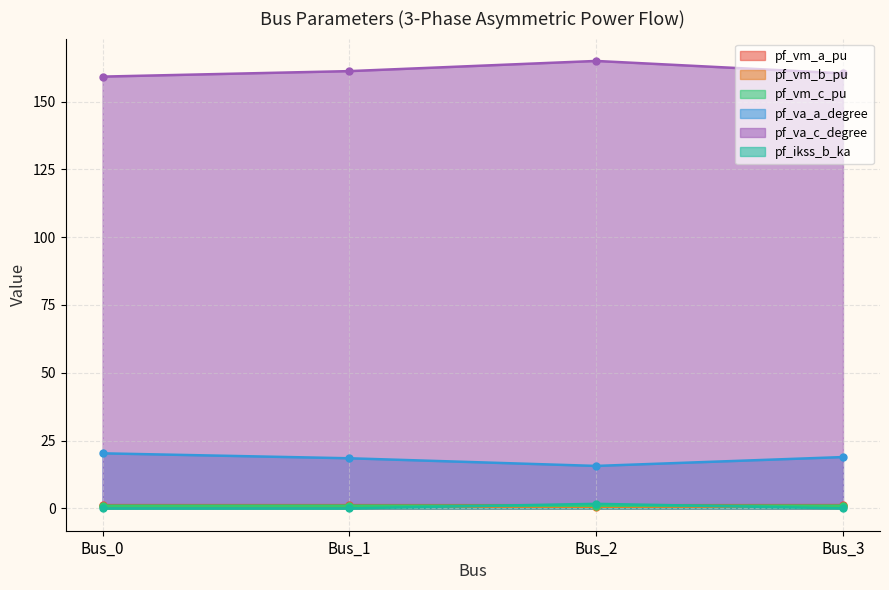

Which series has the widest spread of values?

pf_va_c_degree